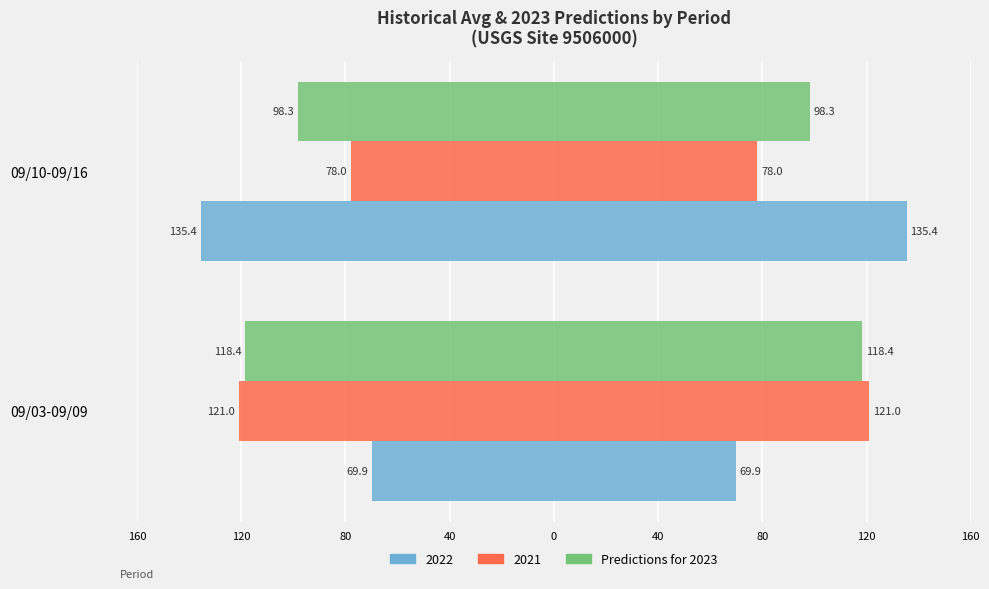

Between 09/10-09/16 and 09/03-09/09, which is larger?

09/03-09/09